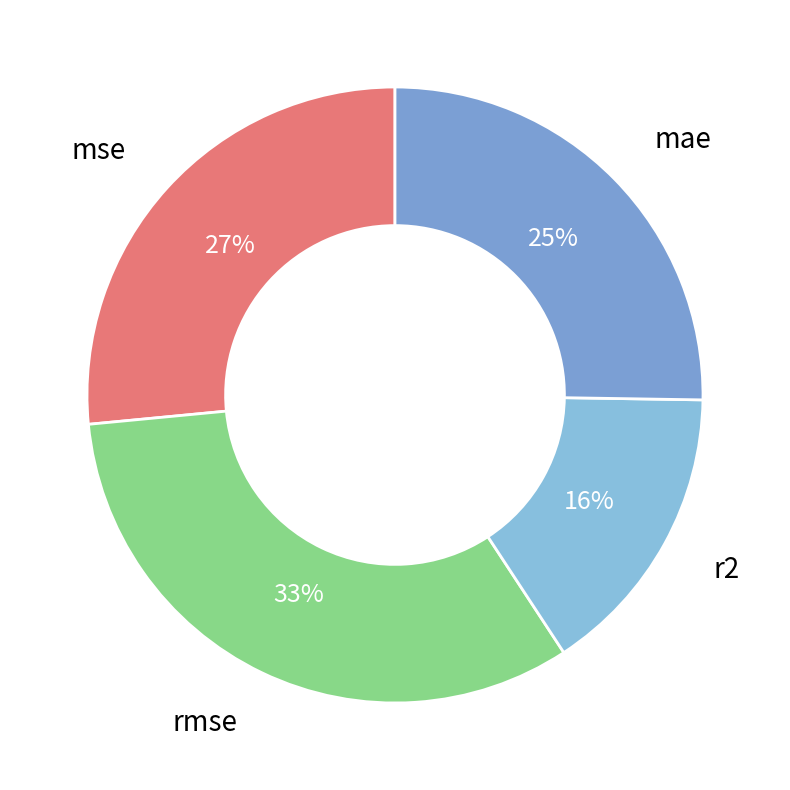

The mse slice represents 33% of the pie. True or false?

False